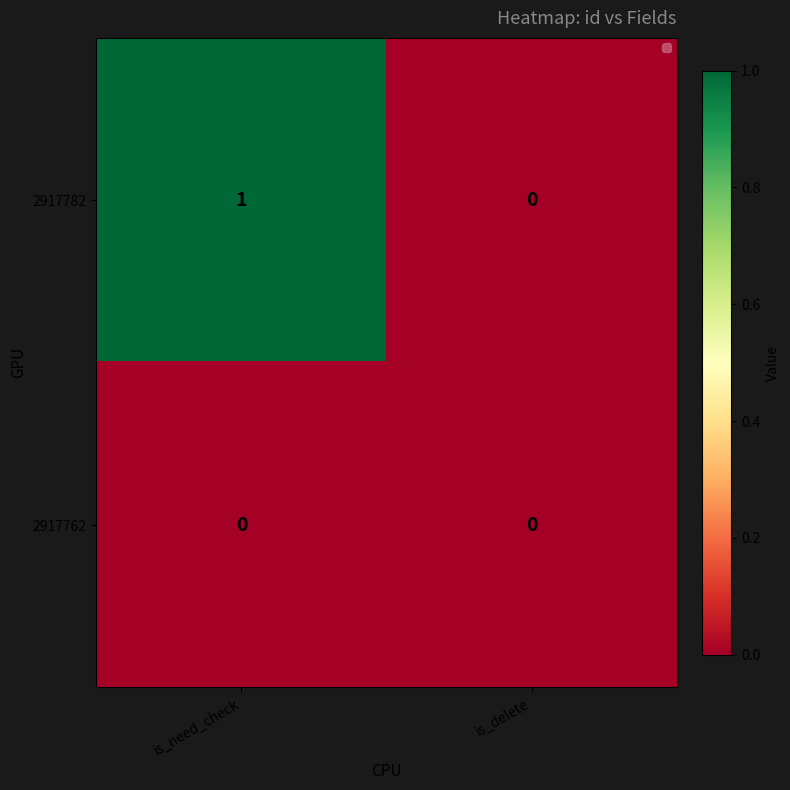

List the series in order of their overall mean, lowest first.

2917762, 2917782